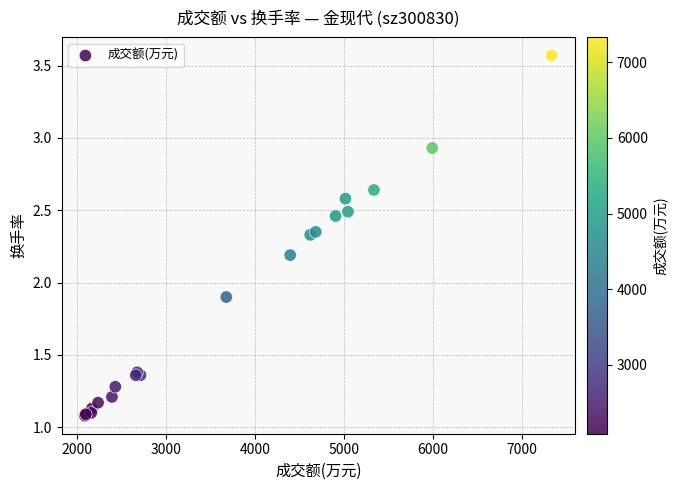

What Y value in the scatter plot is closest to 2?

1.9